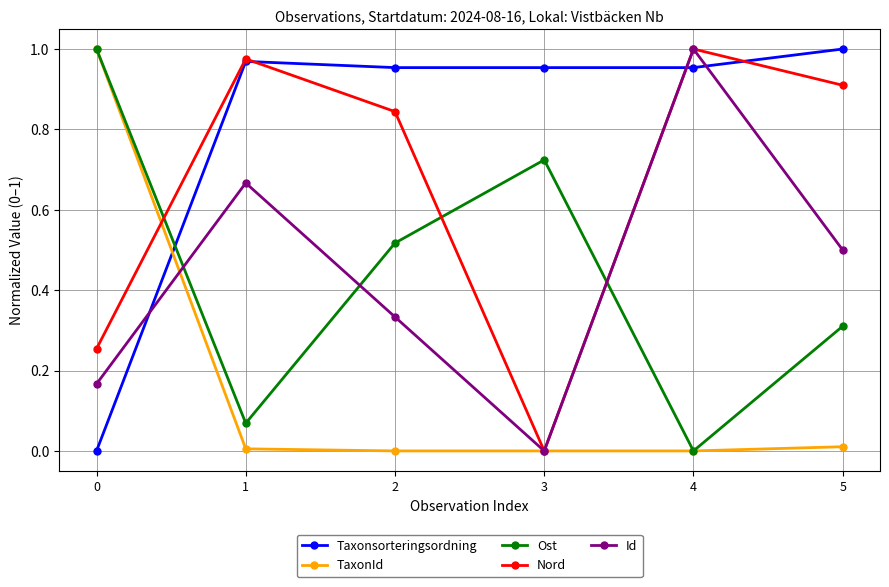

What is the sum of all Nord values?

4.0